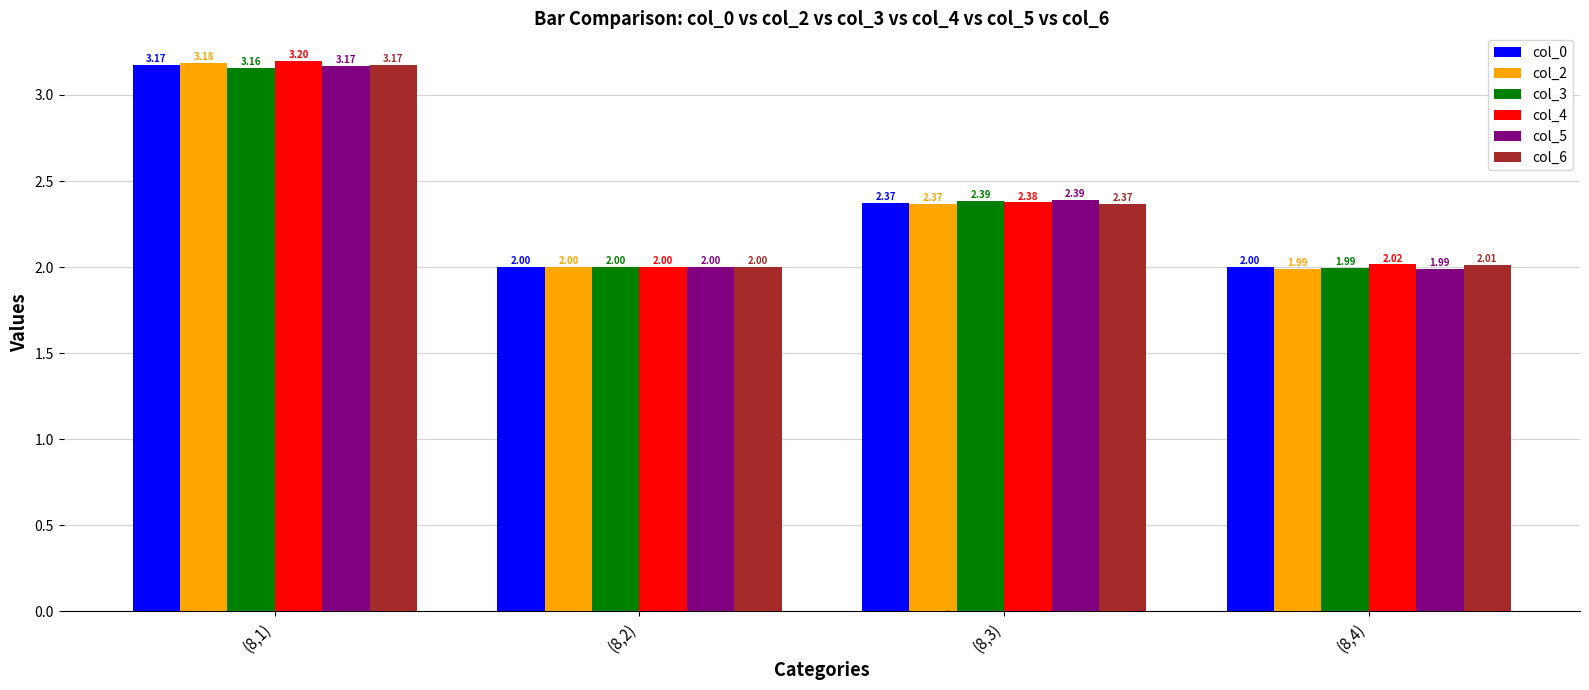

Is the value of col_3 at (8,4) greater than the value of col_6 at (8,3)?

No